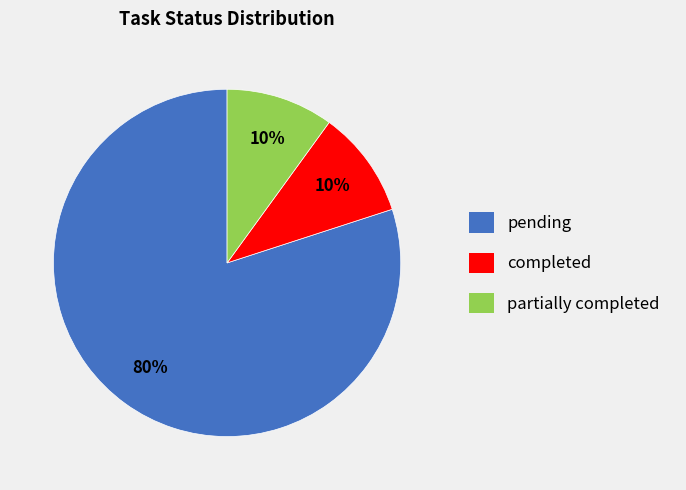

How many segments does this pie chart have?

3